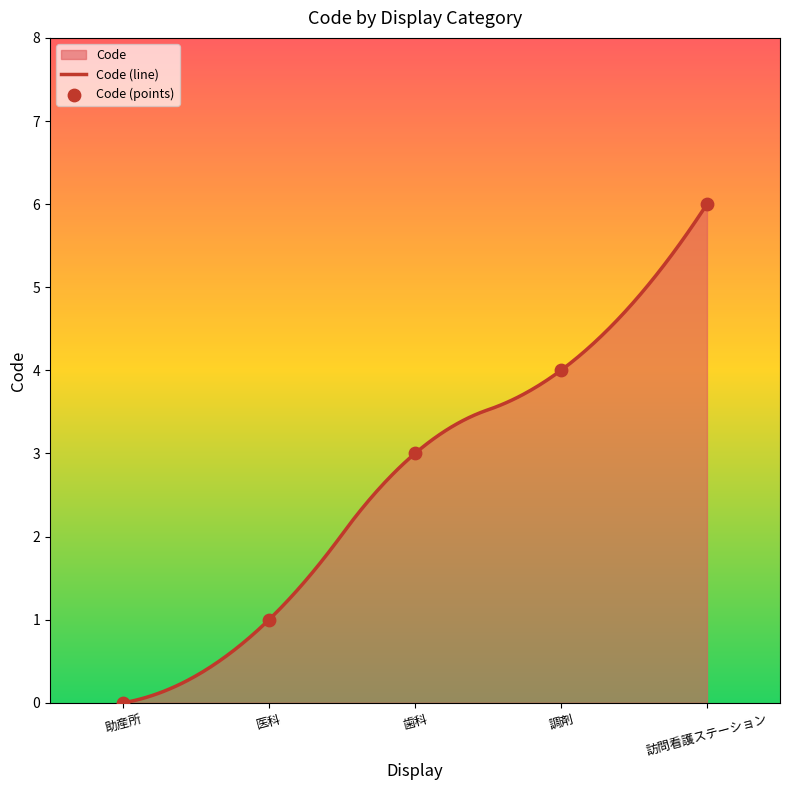

What is the change in value from 助産所 to 医科?

+1